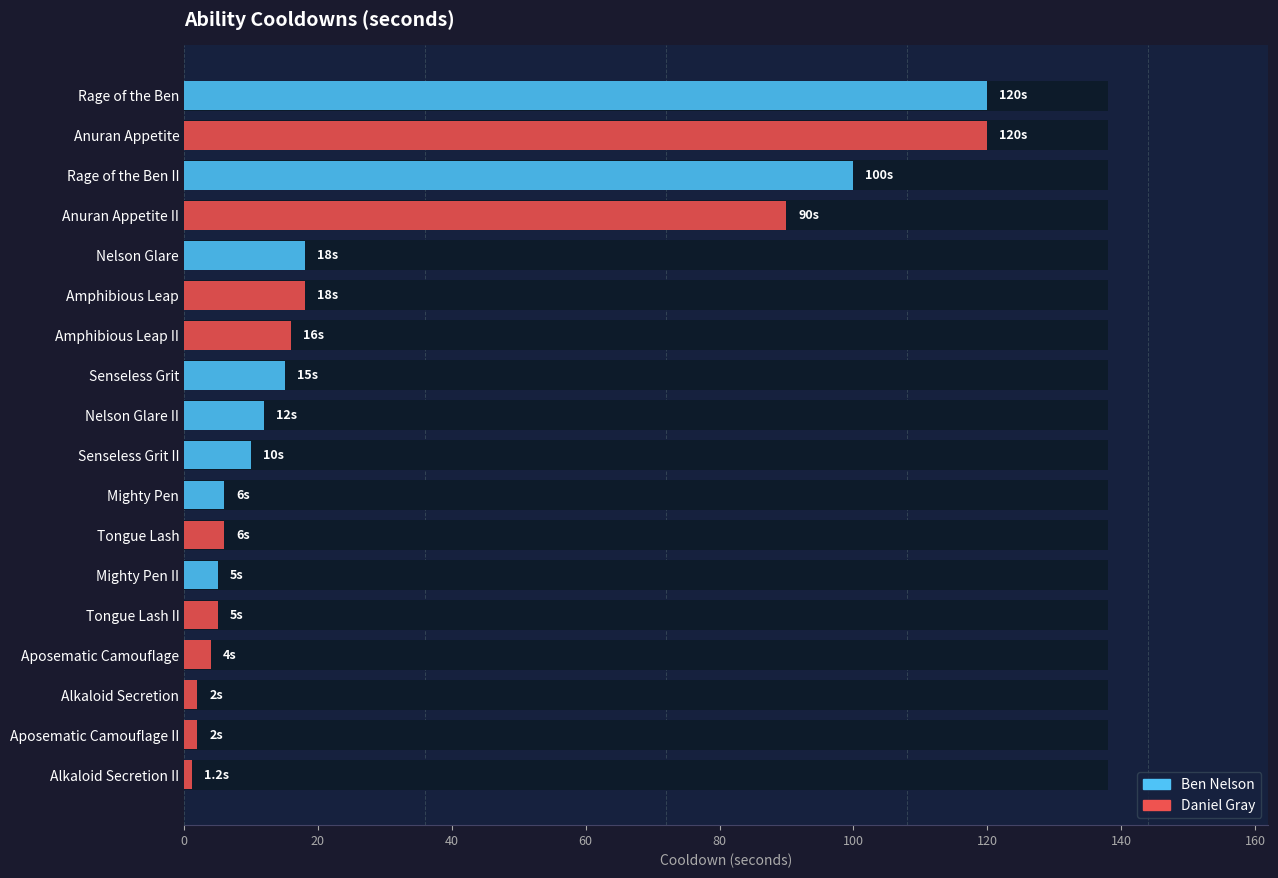

Where is the data nearest to the value 60?

Anuran Appetite II